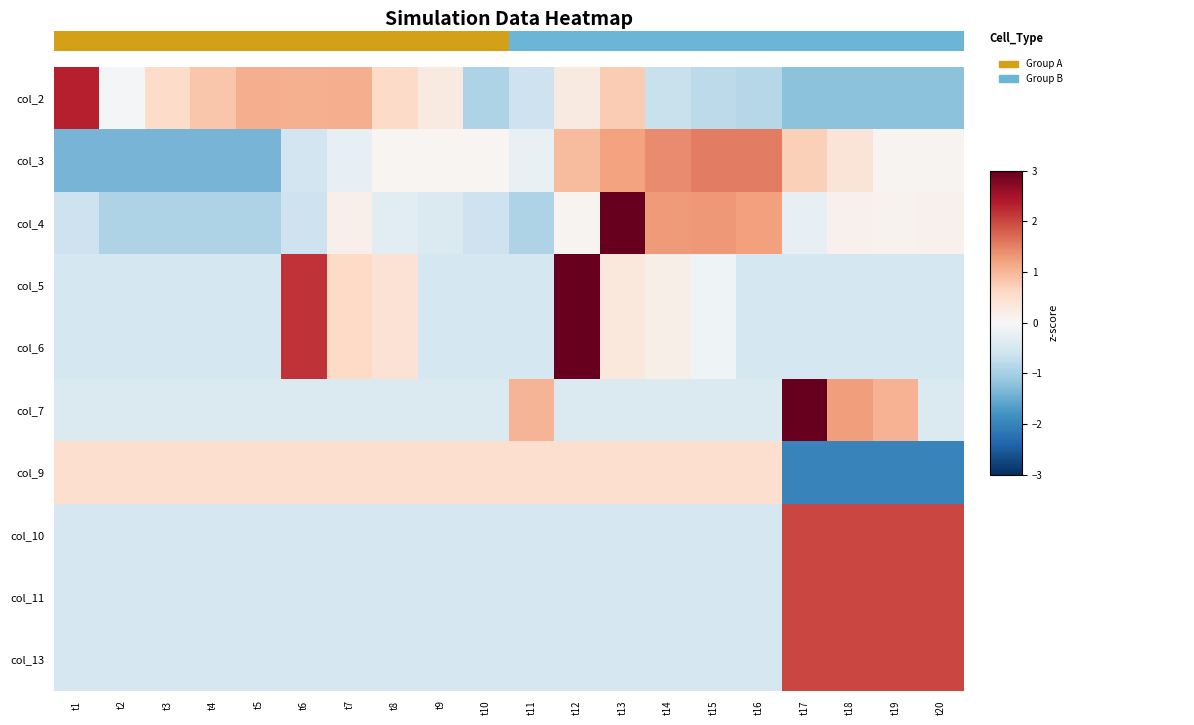

The col_9 series shows -2.8 at t18. True or false?

False